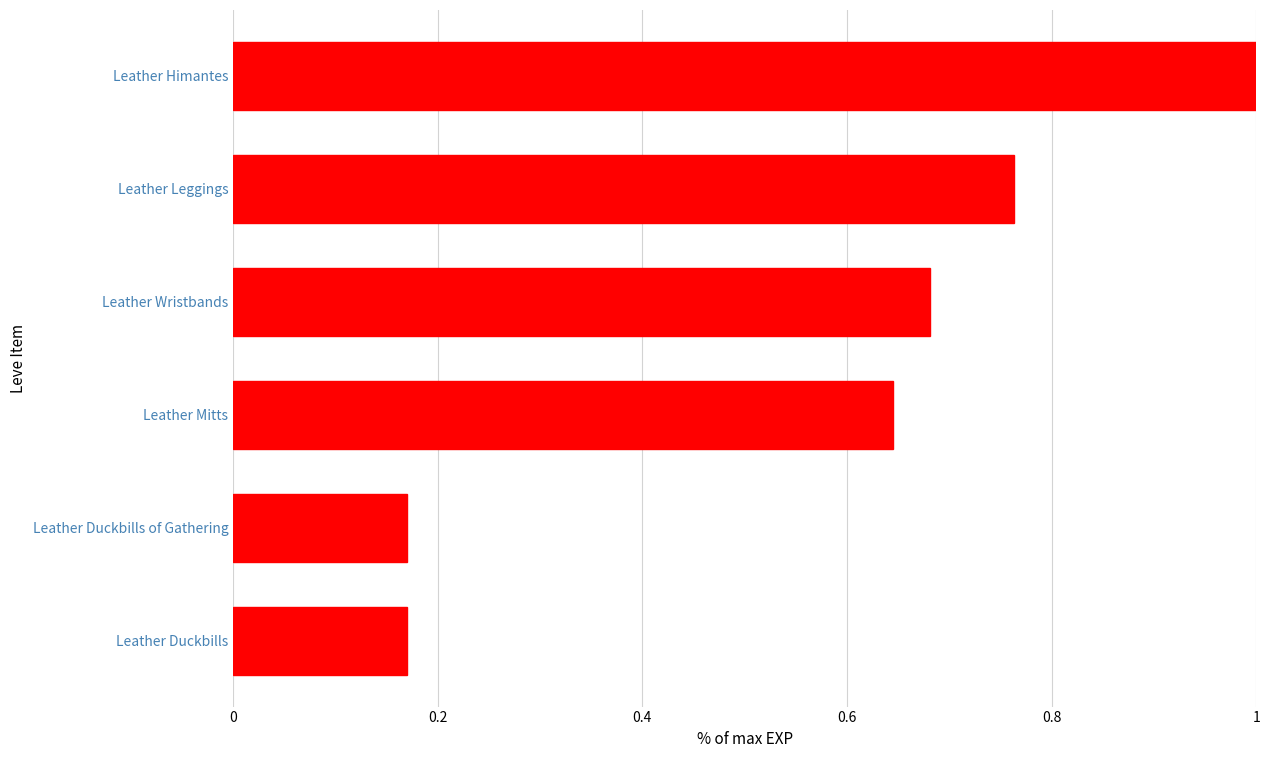

What is the greatest value displayed?

1.0